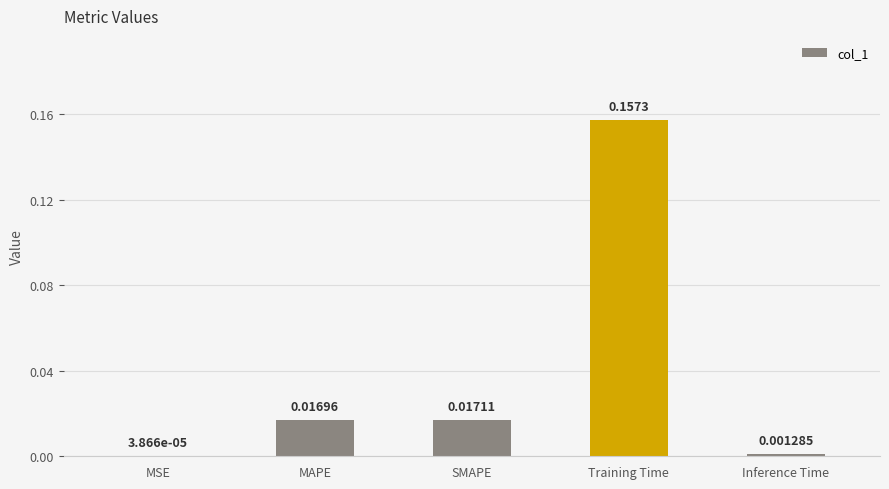

How many data points does each series have?

5